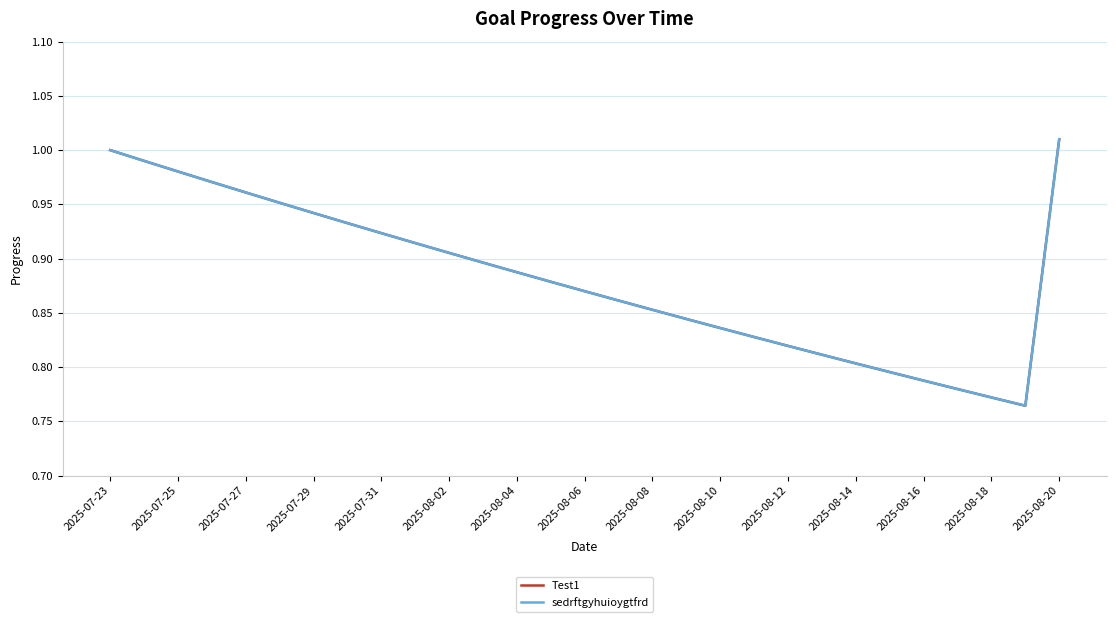

Does the chart have visible grid lines?

Yes